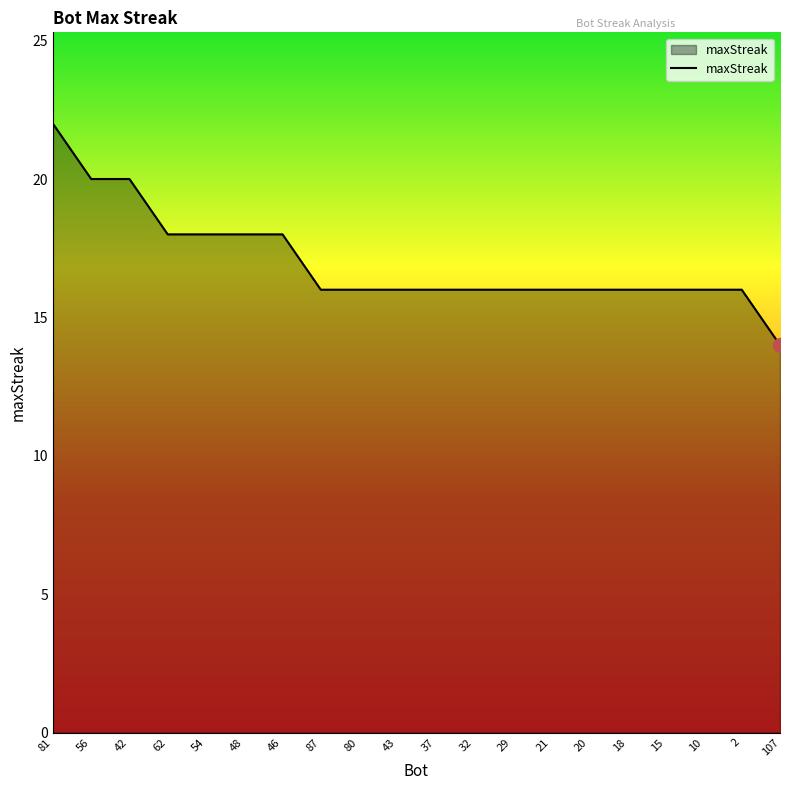

What position from the left is 32?

12